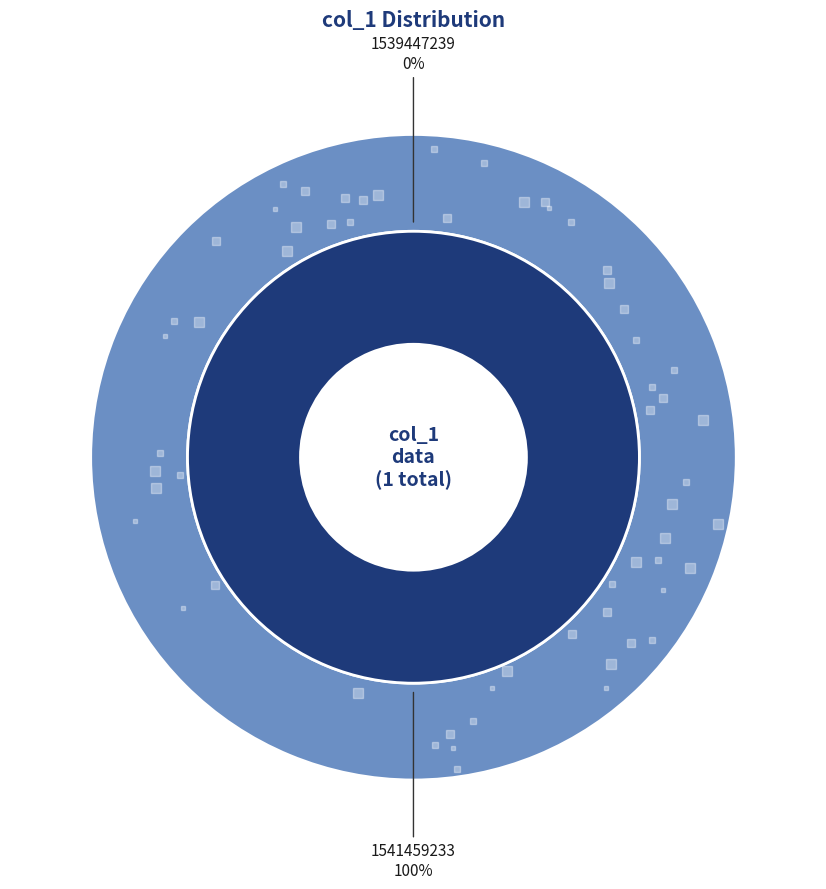

Rank the categories by value from highest to lowest.

1541459233, 1539447239